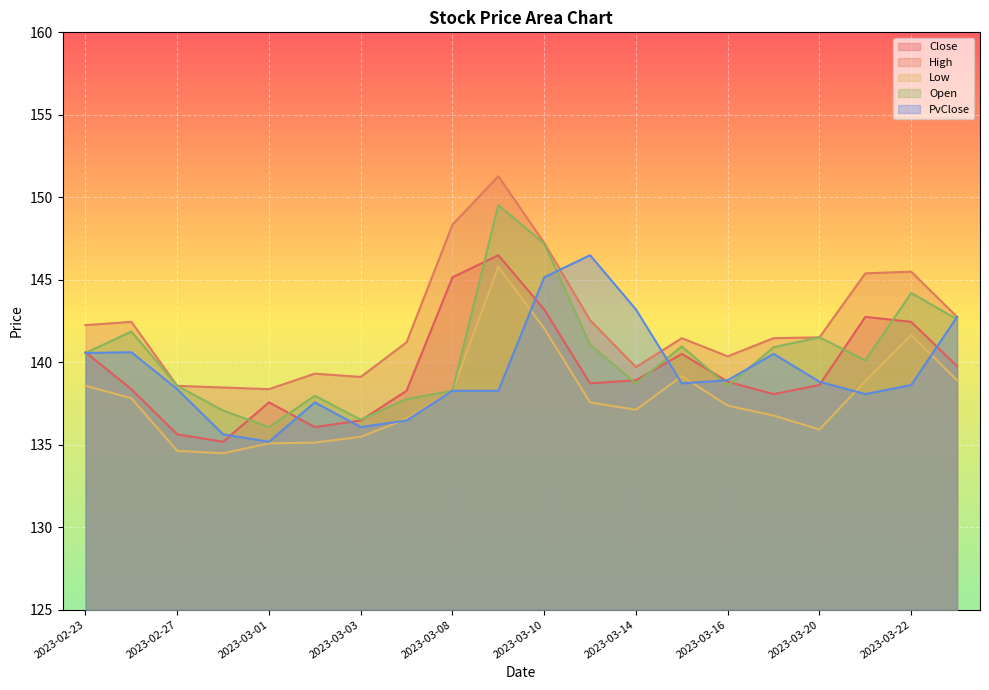

List the labels in order of High value, largest first.

2023-03-09, 2023-03-08, 2023-03-10, 2023-03-22, 2023-03-21, 2023-03-23, 2023-03-13, 2023-02-24, 2023-02-23, 2023-03-20, 2023-03-15, 2023-03-17, 2023-03-06, 2023-03-16, 2023-03-14, 2023-03-02, 2023-03-03, 2023-02-27, 2023-02-28, 2023-03-01